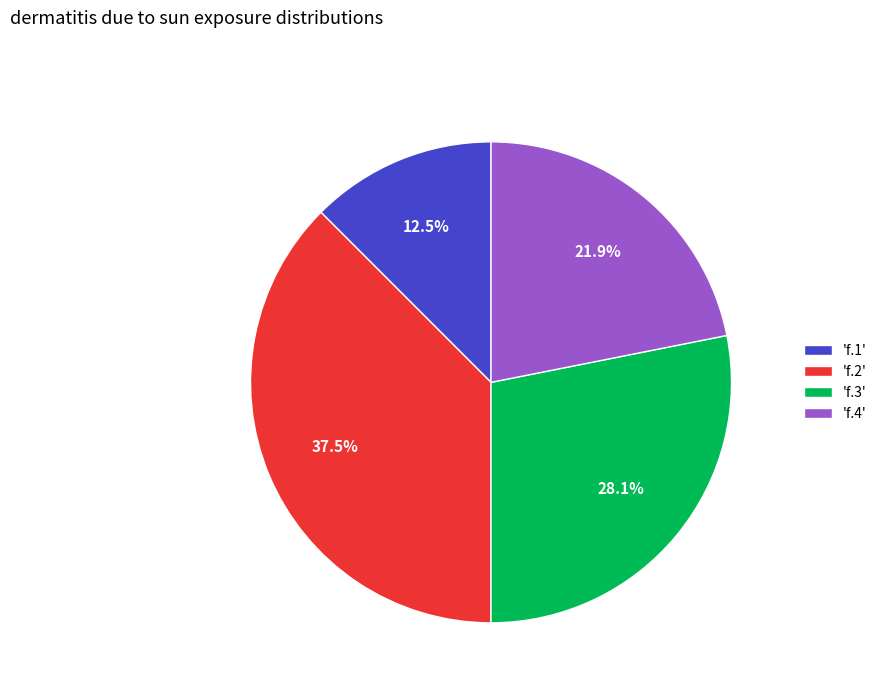

Is the sum of 'f.1' and 'f.4' greater than half?

No